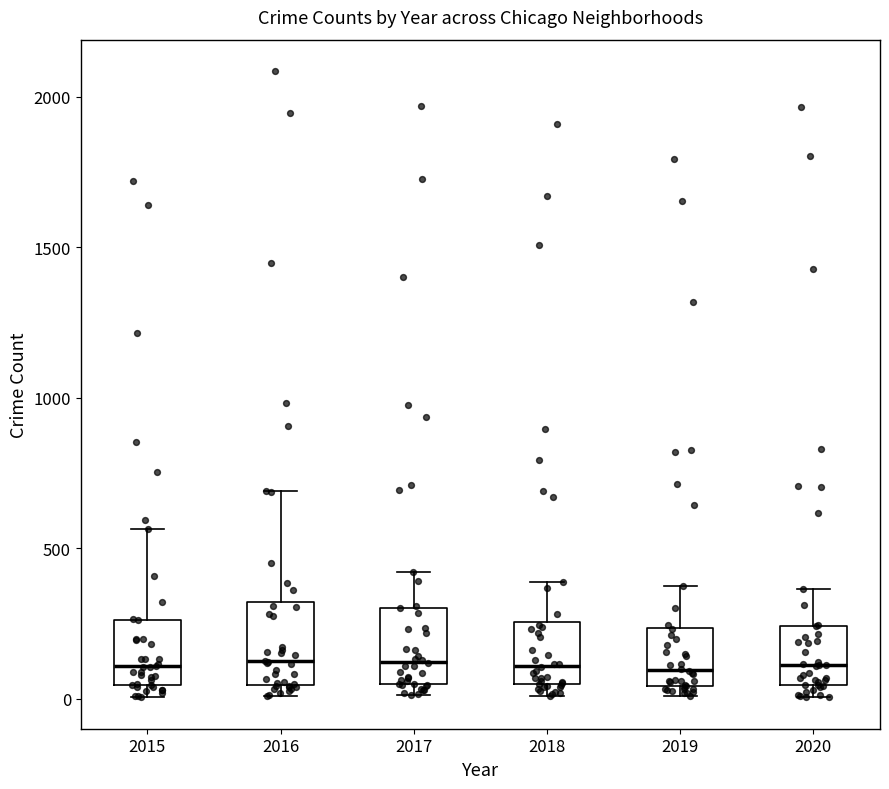

Reading left to right, transcribe this box plot: for each box, give where its median line is, the range the box spans, and where its two whiskers end, as read against the y-axis. The values are not printed on the chart, so give them approximately, as read against the axis.

2015: median 100, box 50 to 250, whiskers 0 to 550
2016: median 150, box 50 to 300, whiskers 0 to 700
2017: median 100, box 50 to 300, whiskers 0 to 400
2018: median 100, box 50 to 250, whiskers 0 to 400
2019: median 100, box 50 to 250, whiskers 0 to 400
2020: median 100, box 50 to 250, whiskers 0 to 350